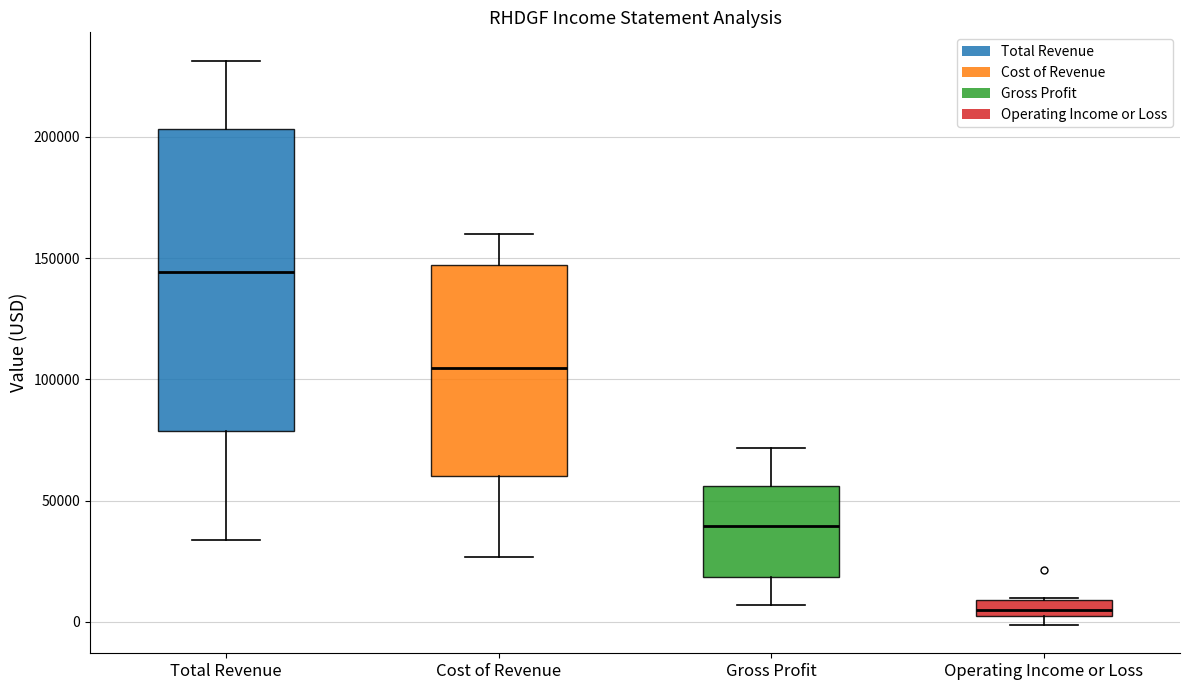

Which box has the lowest median line?

Operating Income or Loss